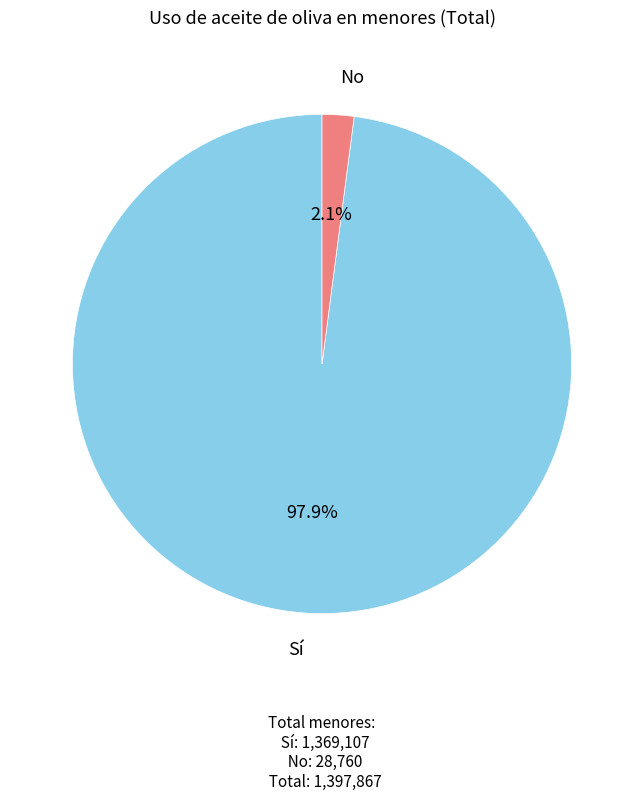

Does No represent more than half of the total?

No